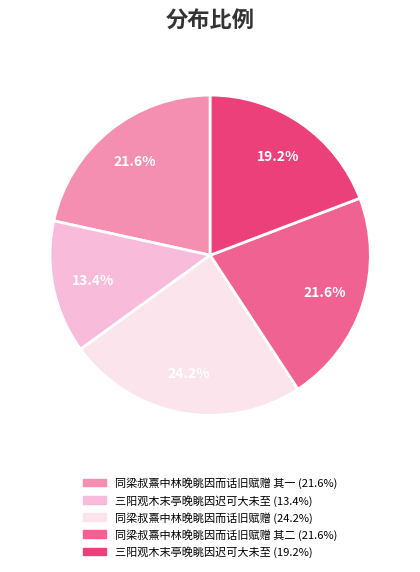

Is there any slice that represents more than half of the pie?

No